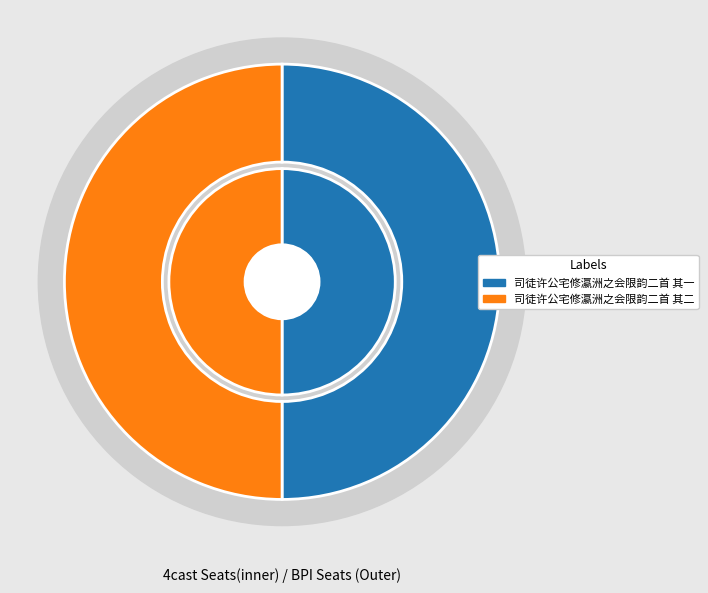

What percentage is the 司徒许公宅修瀛洲之会限韵二首 其二 slice, to the nearest percent?

50%